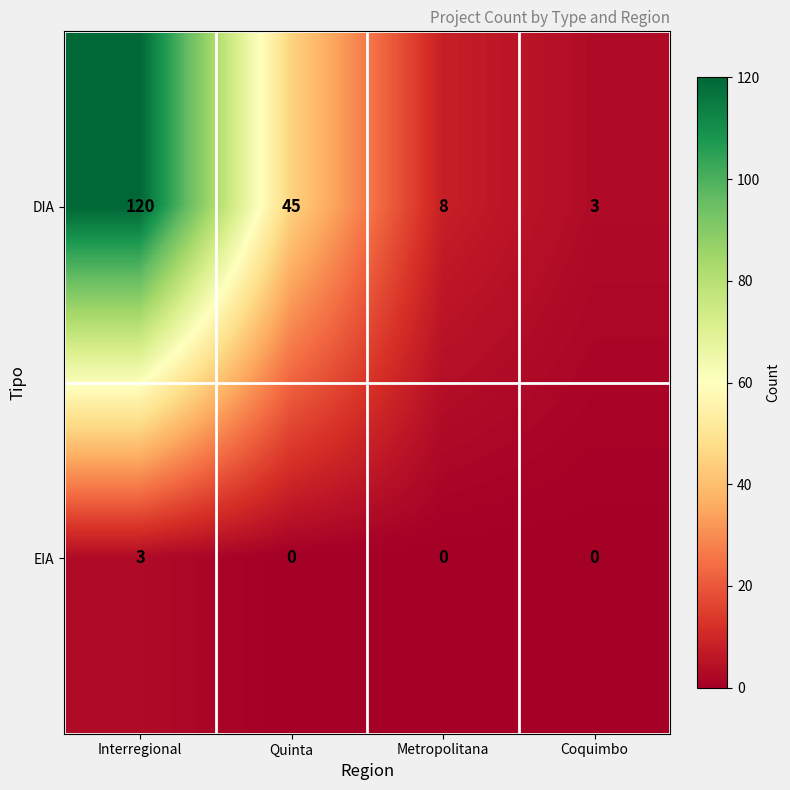

At how many categories does at least one series exceed 14?

2